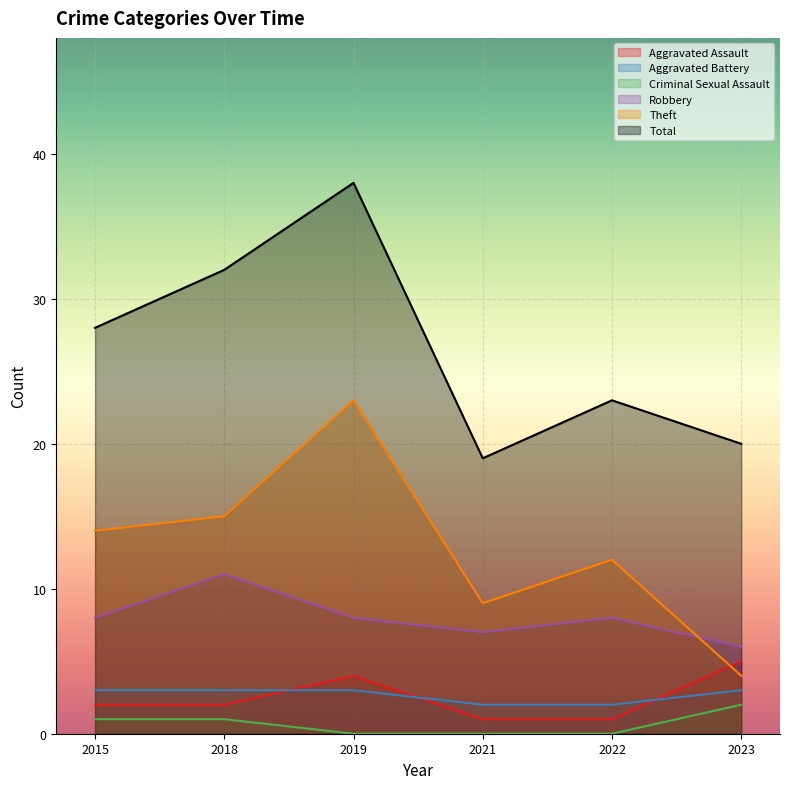

Count the number of categories in the chart.

6